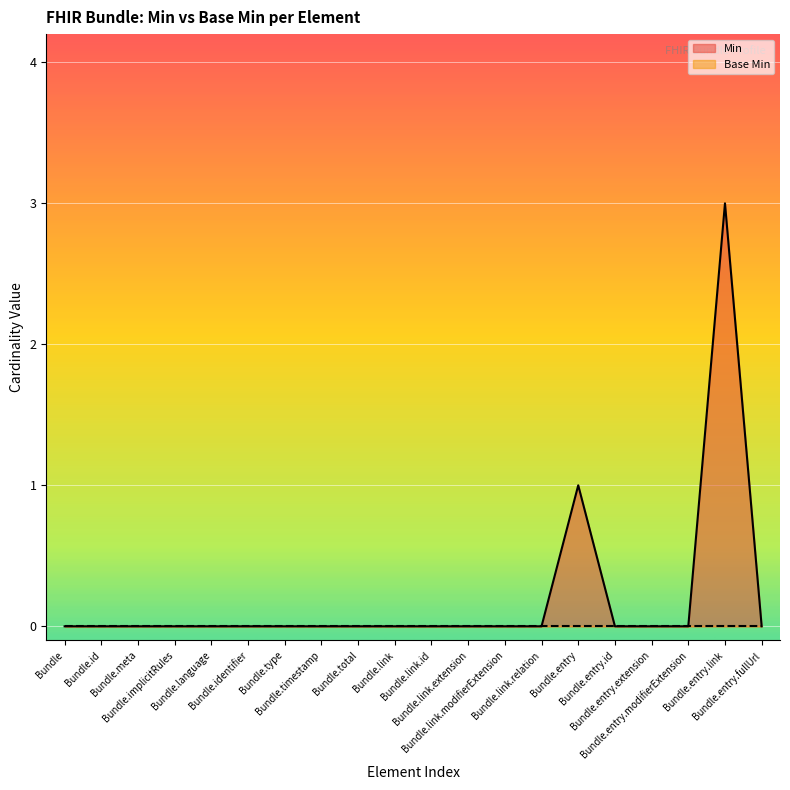

True or false: there are more than 2 points higher than both neighbors.

False